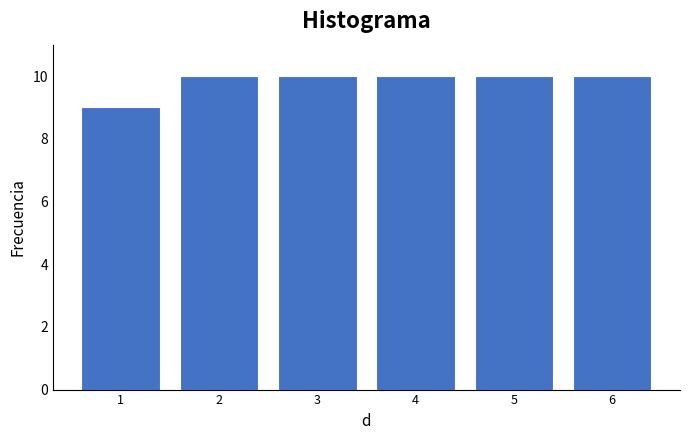

Reading left to right, transcribe all the data shown in this chart.

1=9	2=10	3=10	4=10	5=10	6=10